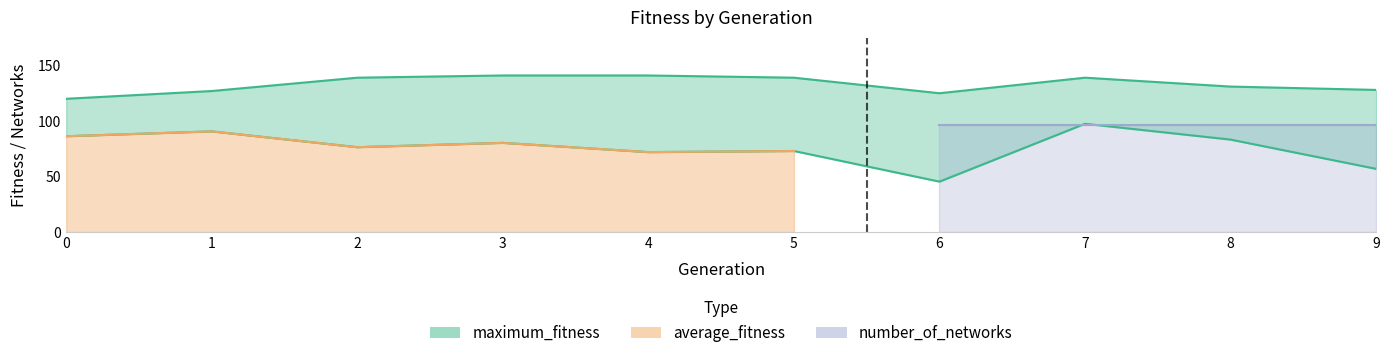

What is the total value across all series at 9?

184.9